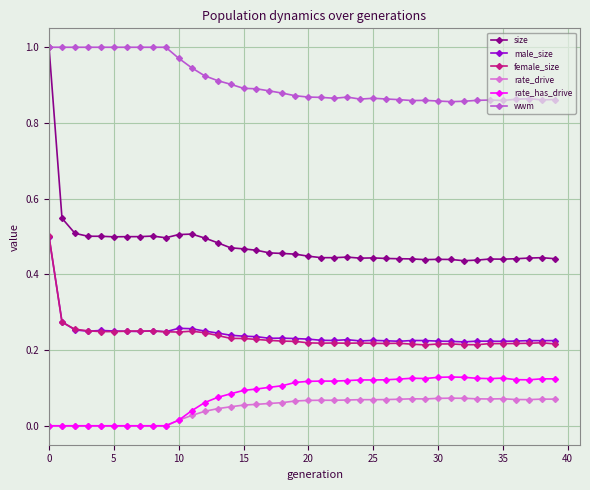

Which series has the largest total across all categories?

wwm